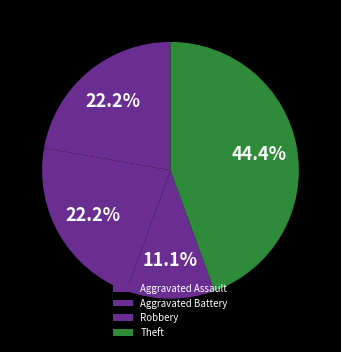

How many segments does this pie chart have?

4